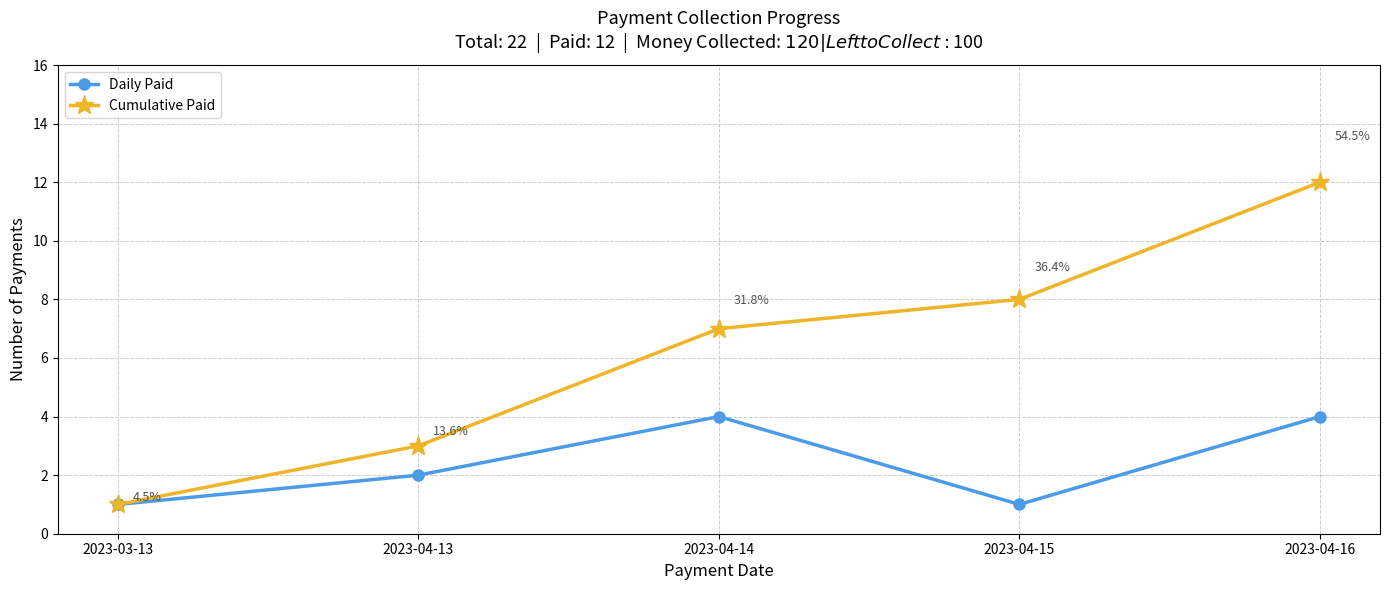

Reading left to right, what are all the values shown in this chart?

Daily Paid: 1	2	4	1	4
Cumulative Paid: 1	3	7	8	12